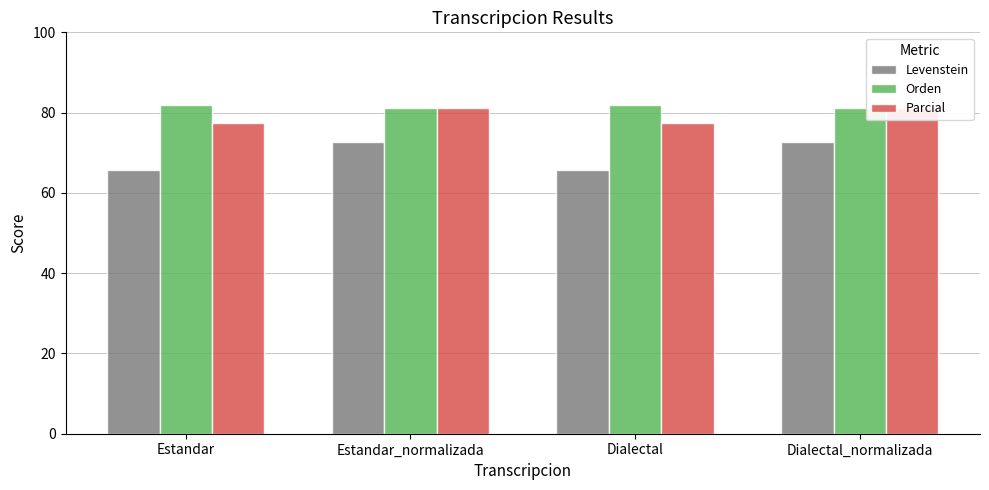

At which category does the chart reach its minimum across all series?

Estandar